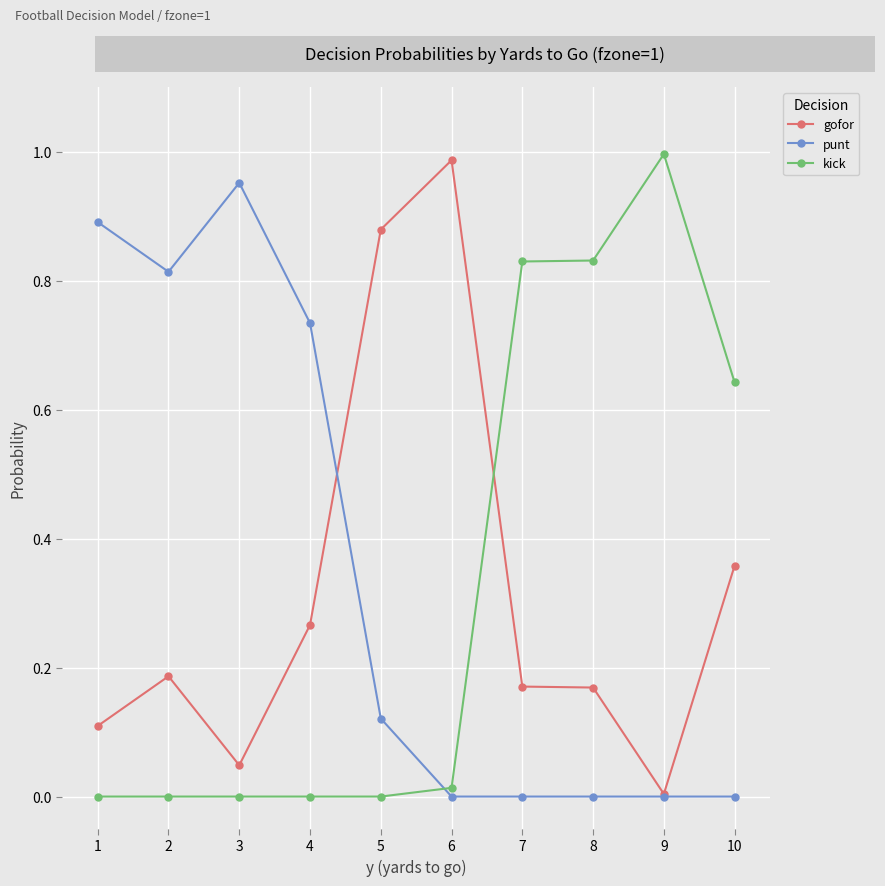

Between 4 and 9, which series saw the biggest shift?

kick